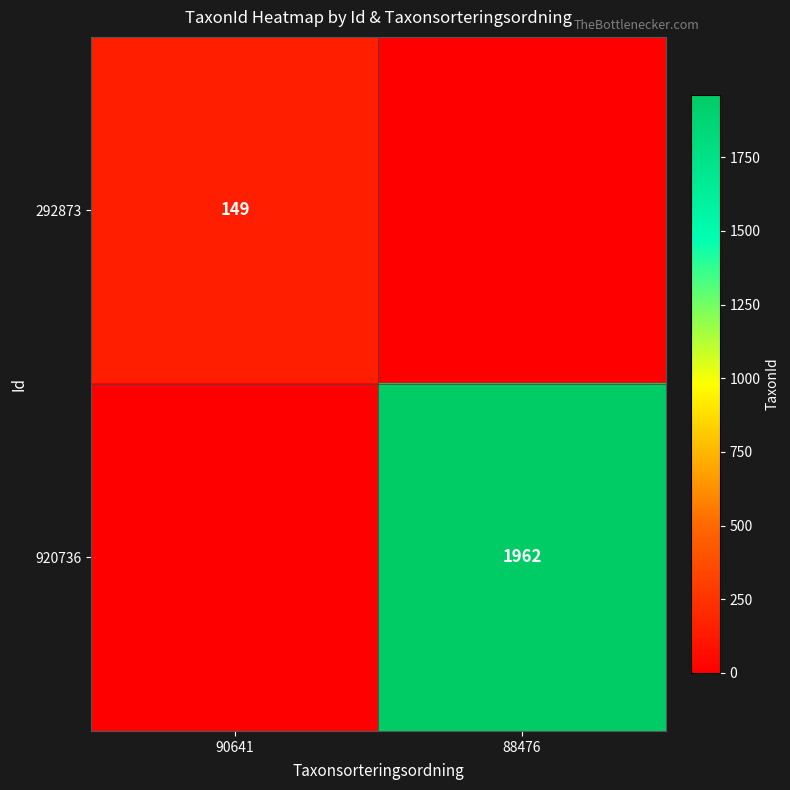

At which category is the sum across all series the highest?

88476